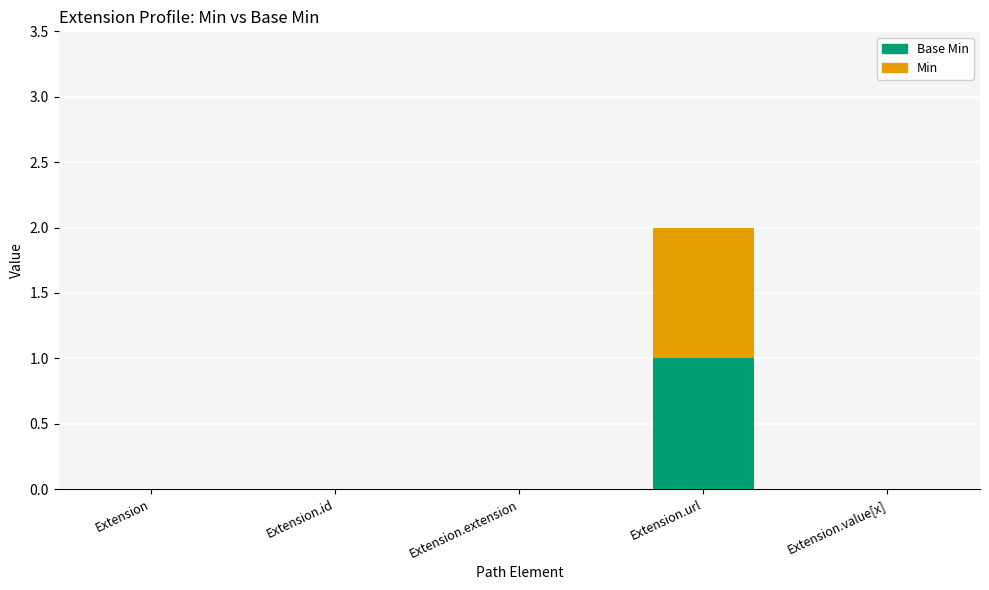

Count the number of categories in the chart.

5